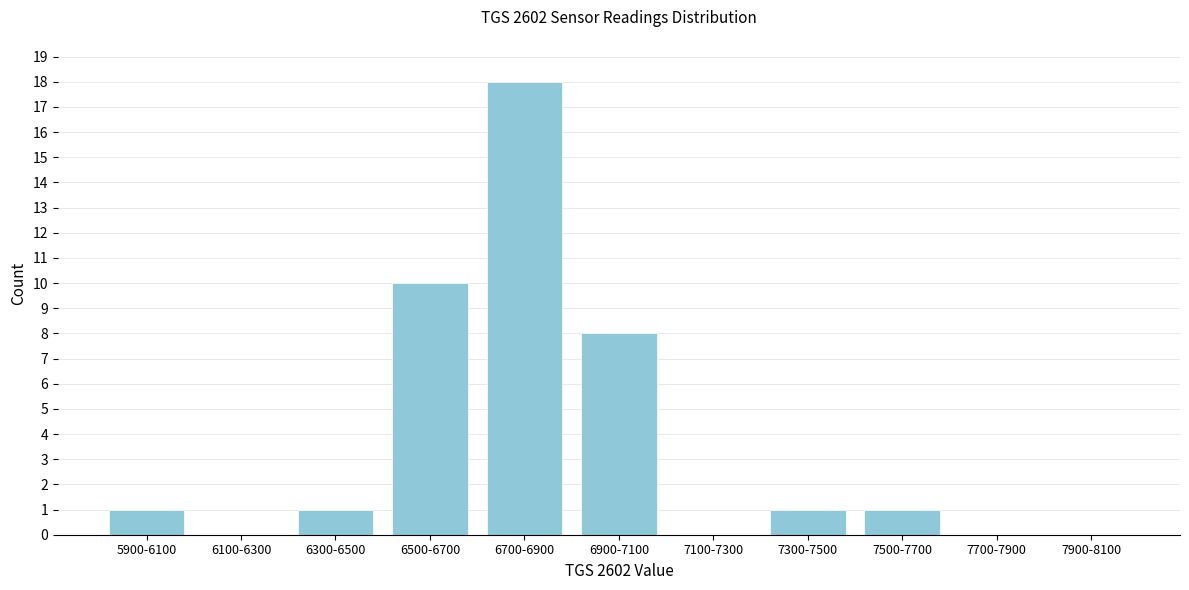

Reading left to right, extract all data points from this chart.

5900-6100=1	6100-6300=0	6300-6500=1	6500-6700=10	6700-6900=18	6900-7100=8	7100-7300=0	7300-7500=1	7500-7700=1	7700-7900=0	7900-8100=0